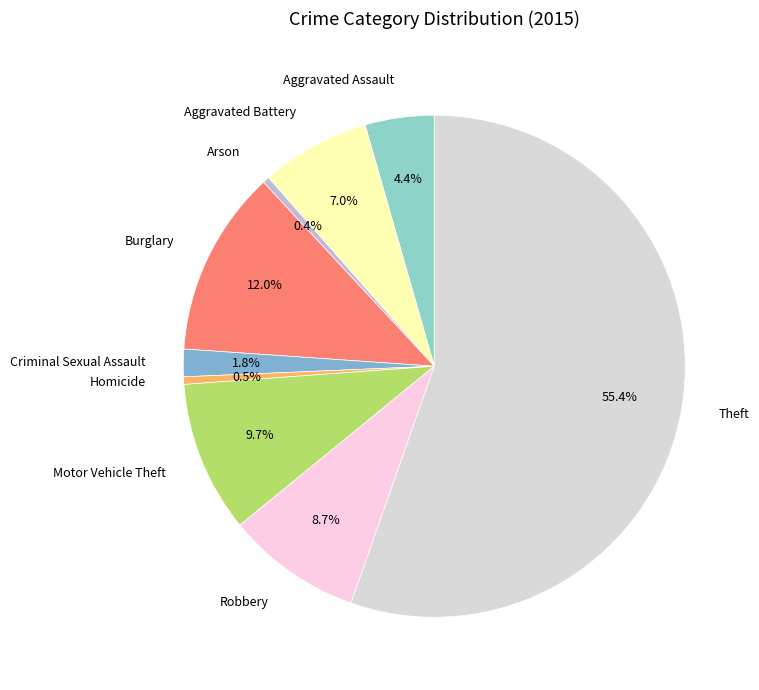

To the nearest percent, what portion does Motor Vehicle Theft represent?

10%